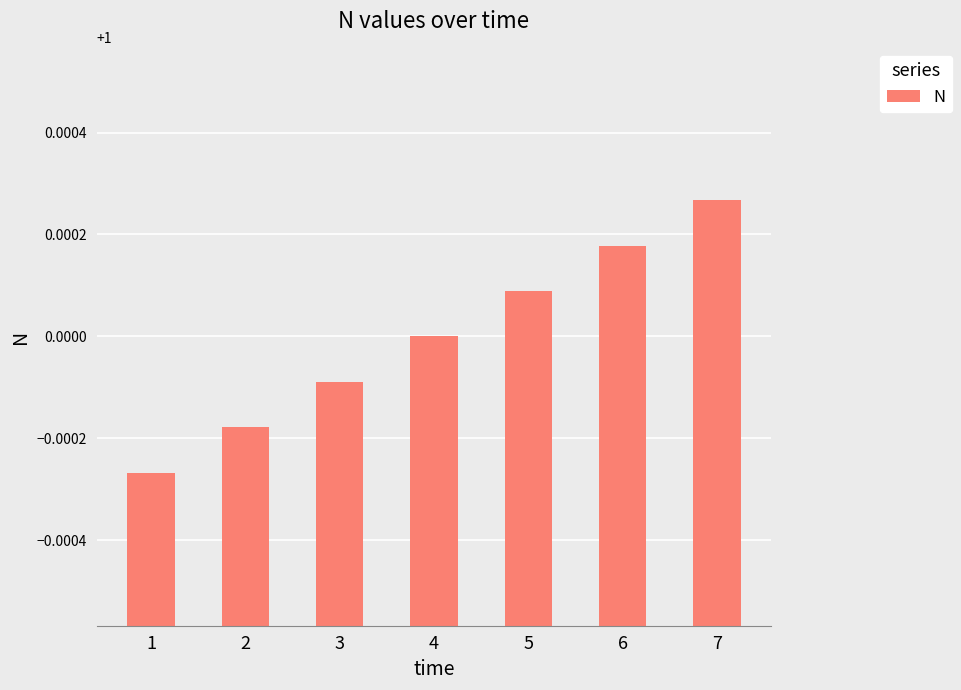

True or false: the data shows 1.0 at 4.

True